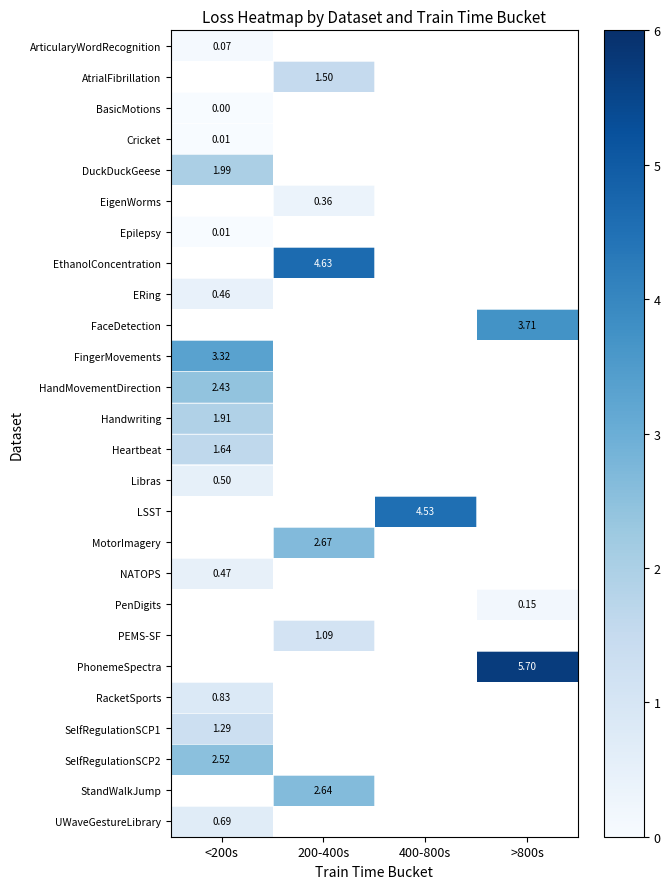

Which label corresponds to the largest value in the chart?

>800s